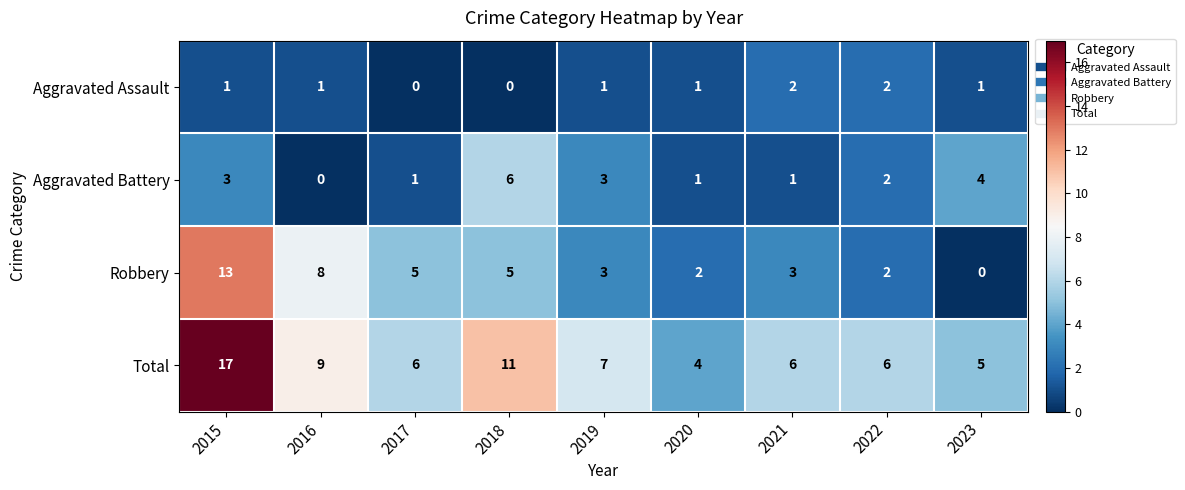

At which label does Robbery first exceed 3?

2015